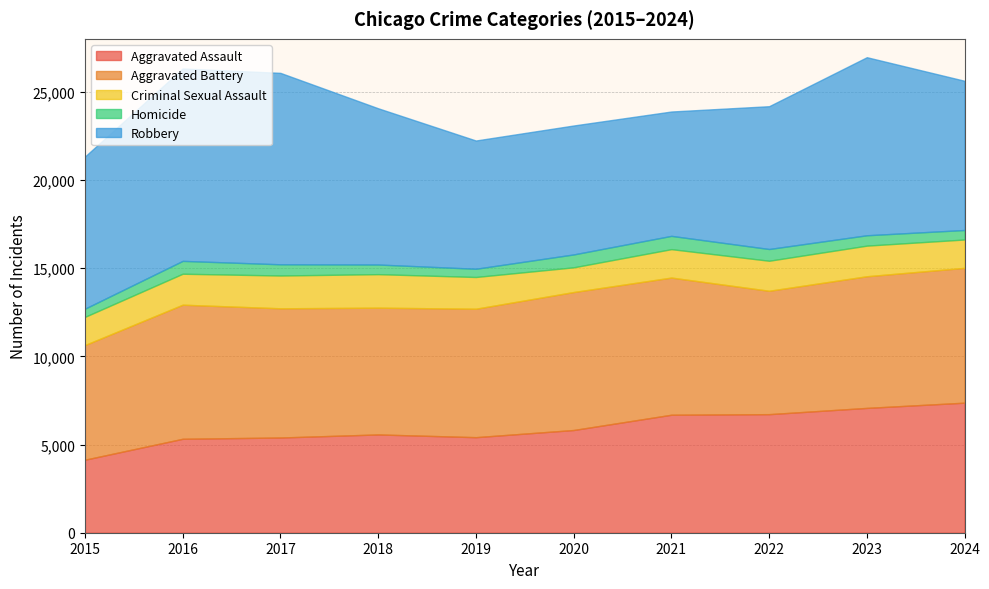

Where is Criminal Sexual Assault nearest to the value 1651?

2021